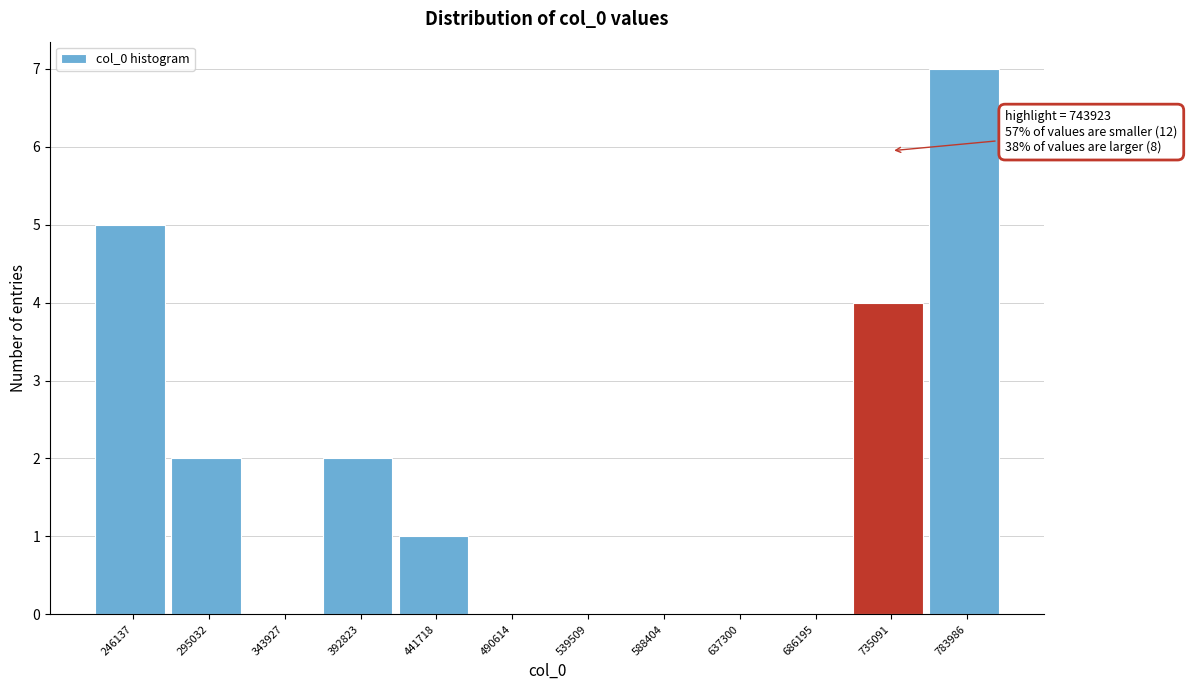

Reading right to left, transcribe all the data shown in this chart.

783986=7	735091=4	686195=0	637300=0	588404=0	539509=0	490614=0	441718=1	392823=2	343927=0	295032=2	246137=5